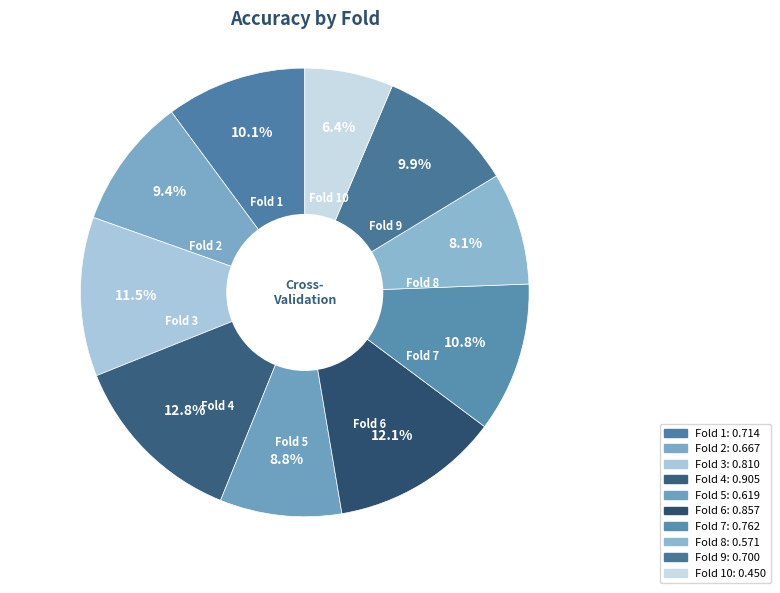

Which slice is the smallest?

10